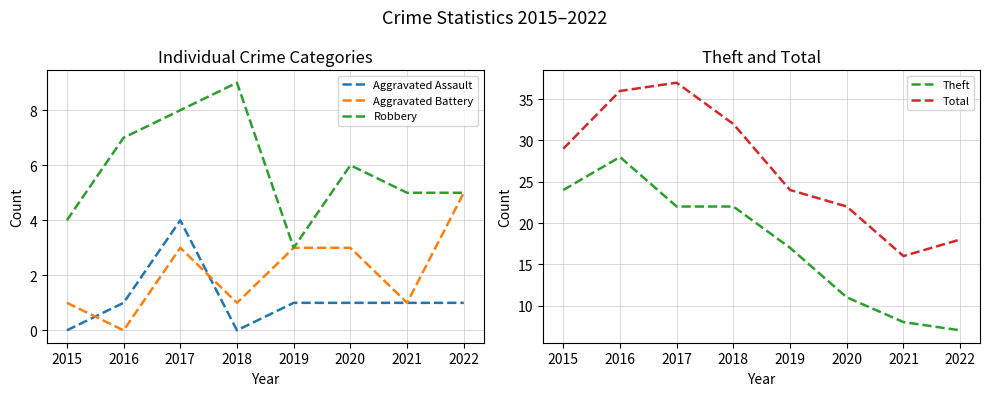

At which label does Aggravated Battery reach its peak?

2022